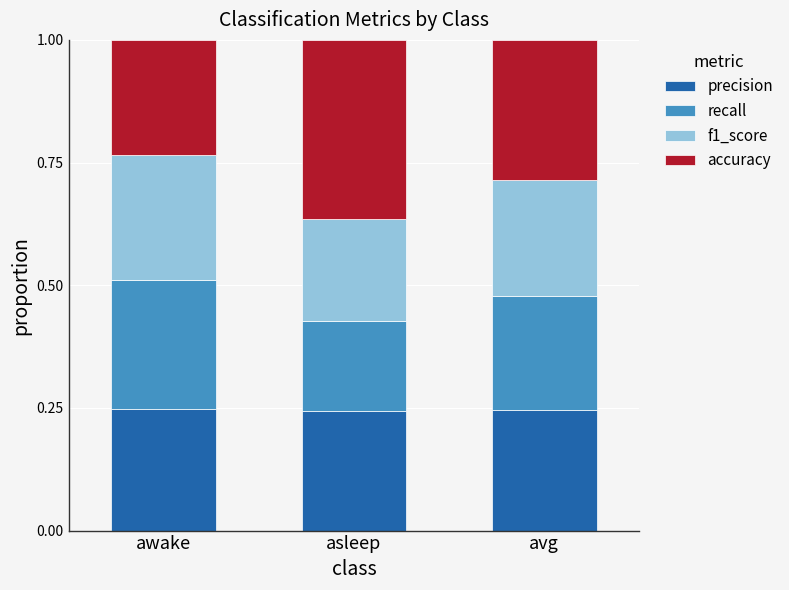

True or false: precision has a value of 0.2 at avg.

True